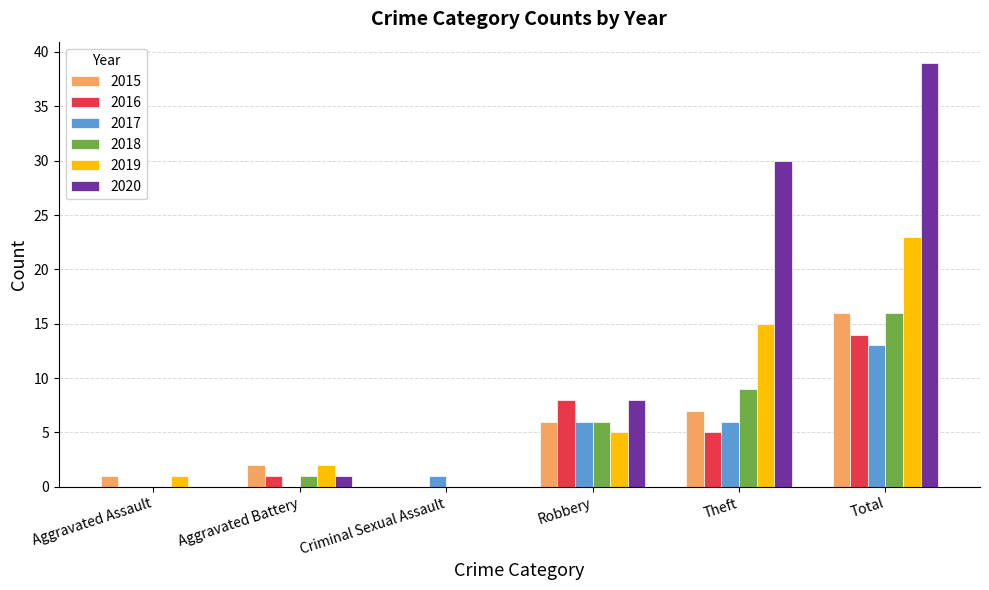

The value of 2019 at Theft is 26. True or false?

False